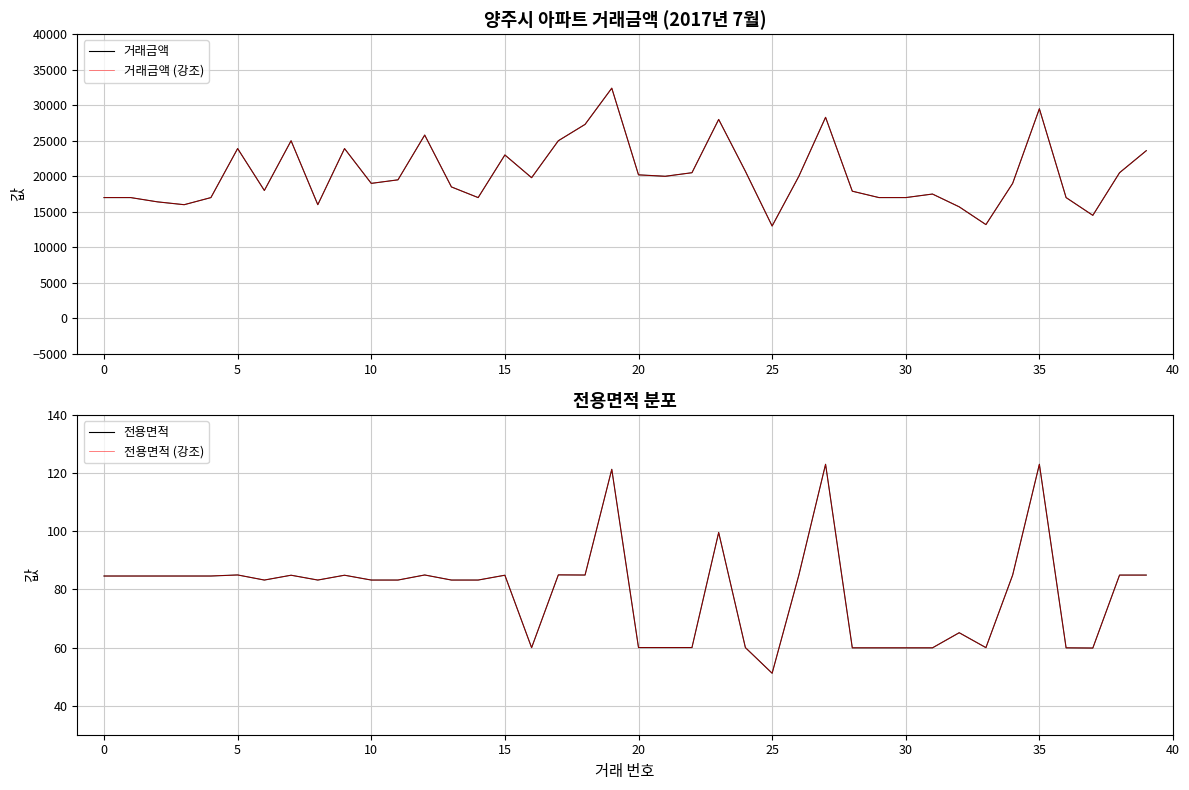

Which series has the largest total across all categories?

거래금액